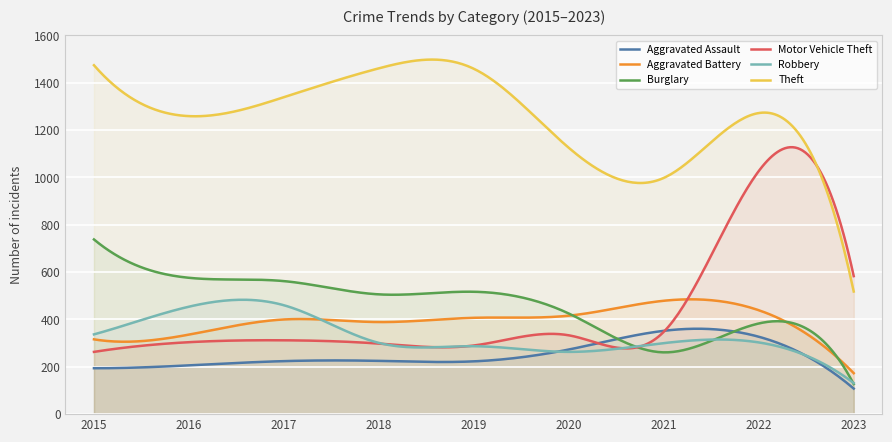

What is the difference between the highest and lowest values at 2019?

1236